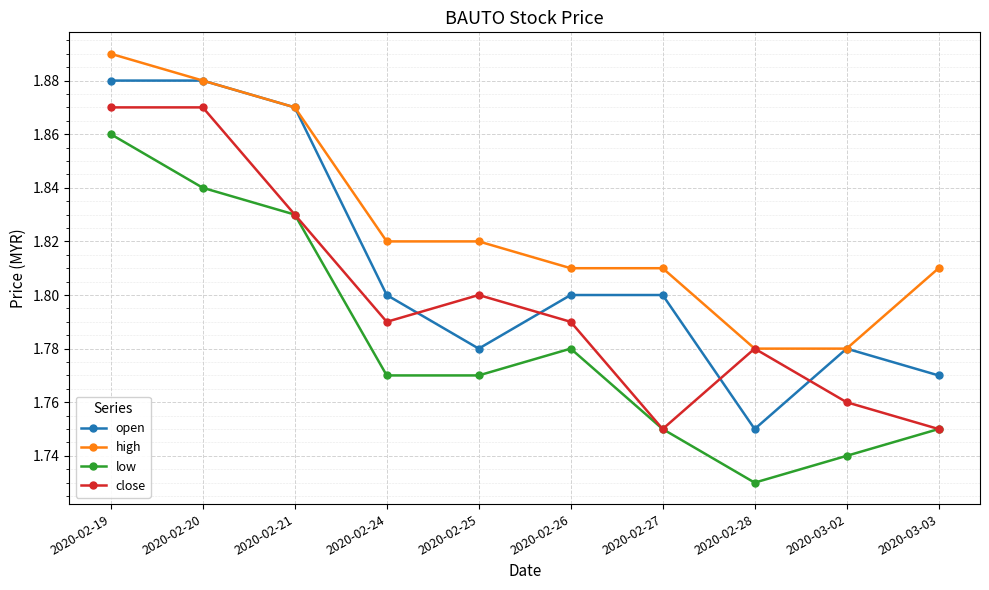

What are all the series names shown in the legend?

open, high, low, close